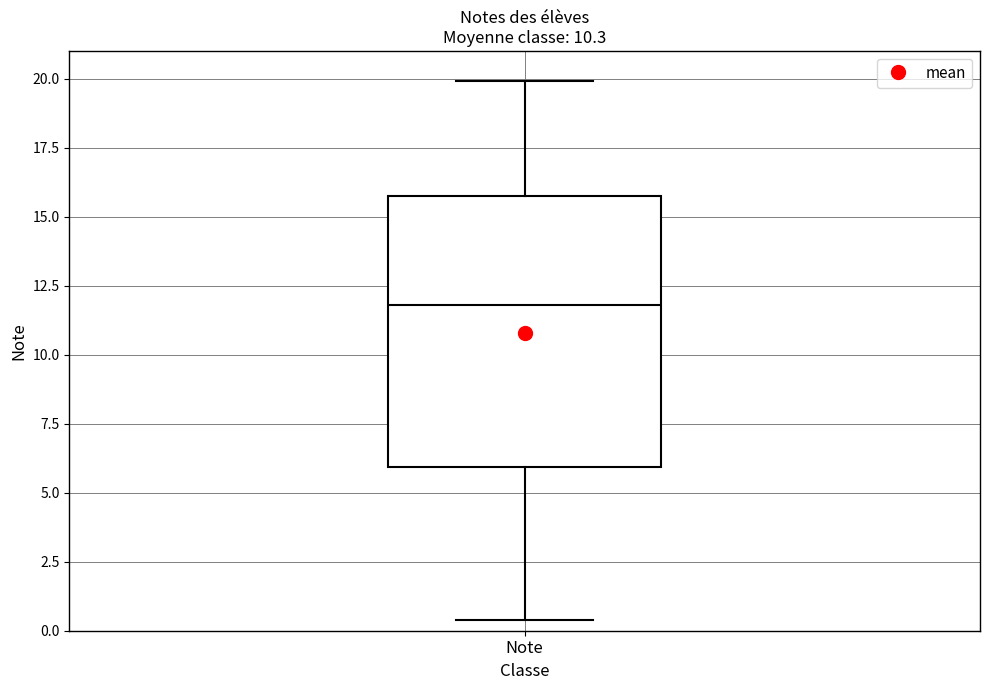

Read this box plot against the y-axis: the position of the median line, the range covered by the box, and the ends of both whiskers. The values are not printed on the chart, so give them approximately, as read against the axis.

median 12.0, box 6.0 to 16.0, whiskers 0.5 to 20.0